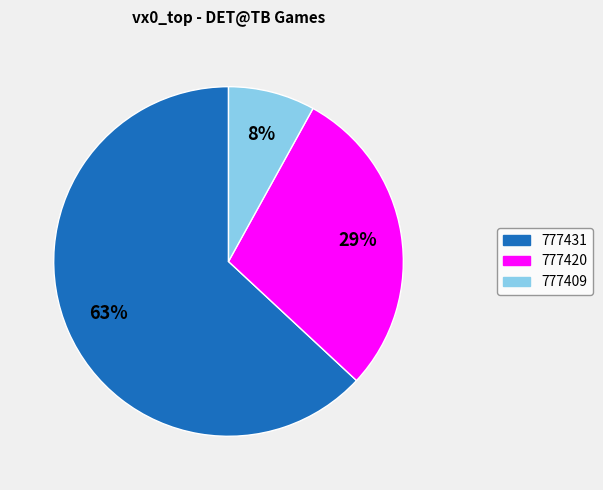

Combined, do 777420 and 777409 account for over 50%?

No